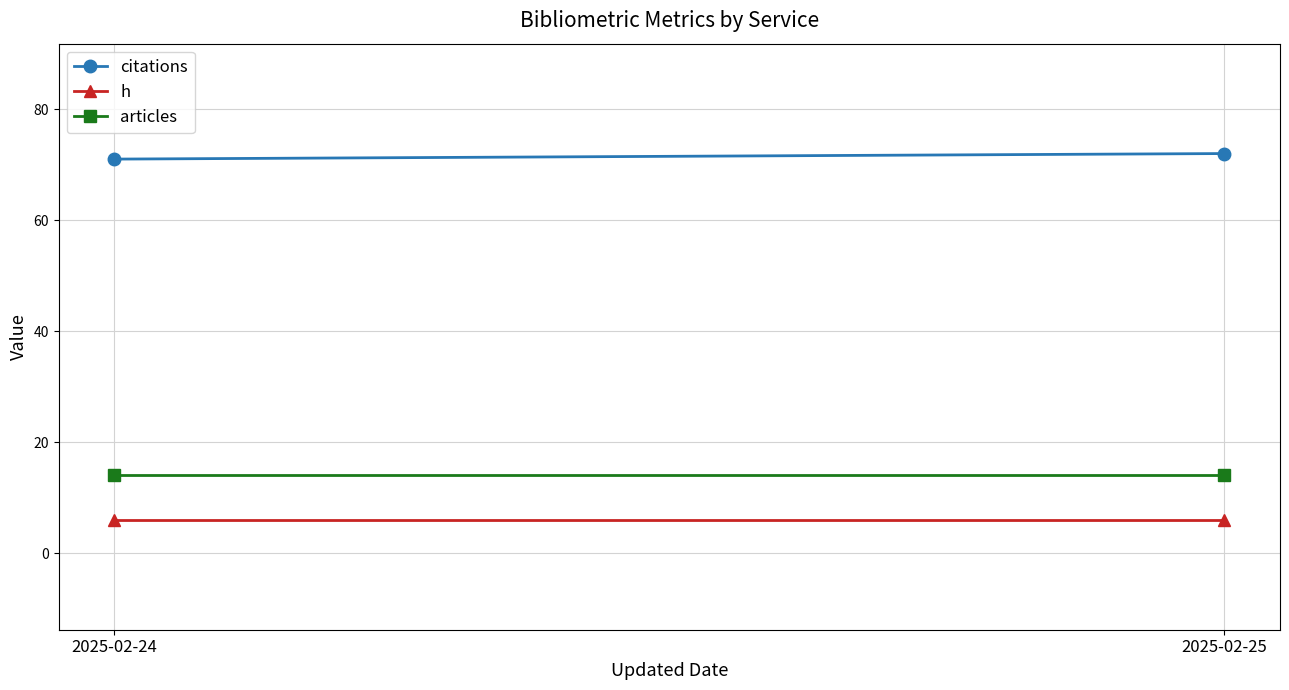

Reading right to left, extract all data points from this chart.

citations: 72	71
h: 6	6
articles: 14	14